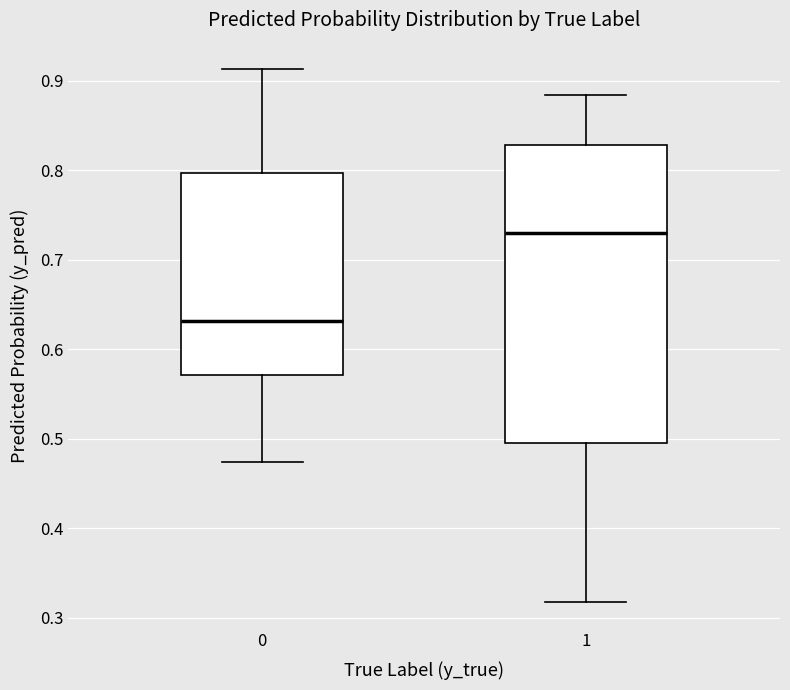

Reading left to right, transcribe this box plot: for each box, give where its median line is, the range the box spans, and where its two whiskers end, as read against the y-axis. The values are not printed on the chart, so give them approximately, as read against the axis.

0: median 0.63, box 0.57 to 0.80, whiskers 0.47 to 0.91
1: median 0.73, box 0.49 to 0.83, whiskers 0.32 to 0.88